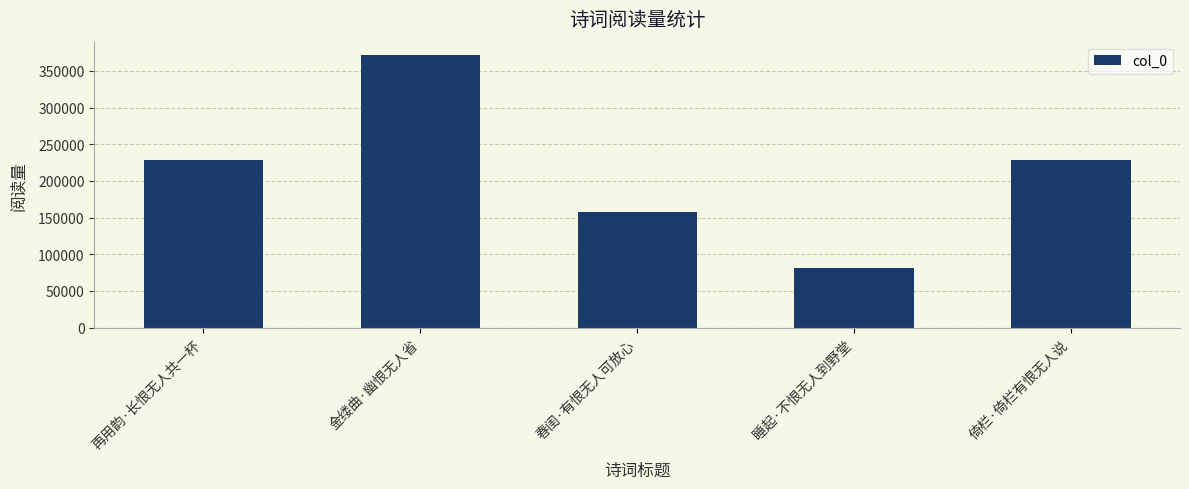

The value at 金缕曲·幽恨无人省 is 371255. True or false?

True